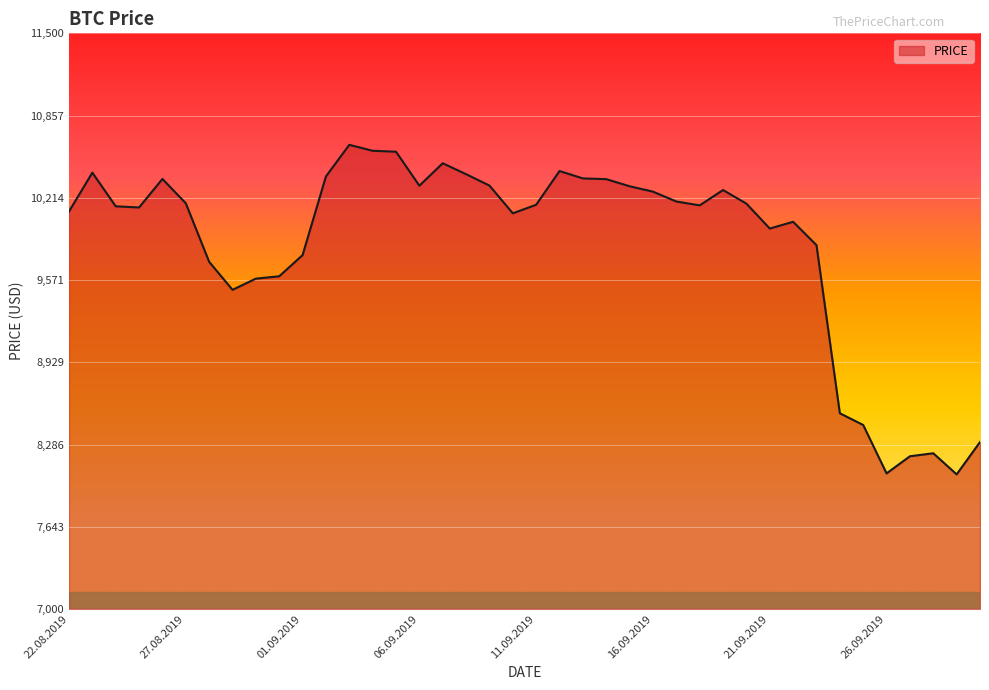

What is the minimum value shown in the chart?

8052.4